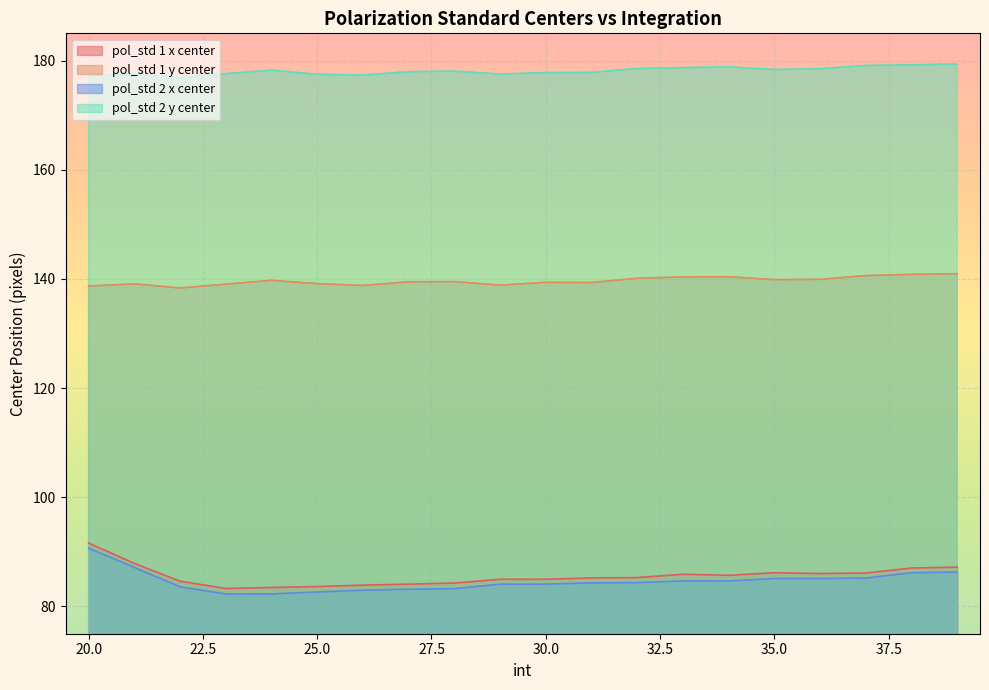

What is the difference between the maximum and minimum values in the pol_std 2 x center series?

8.4